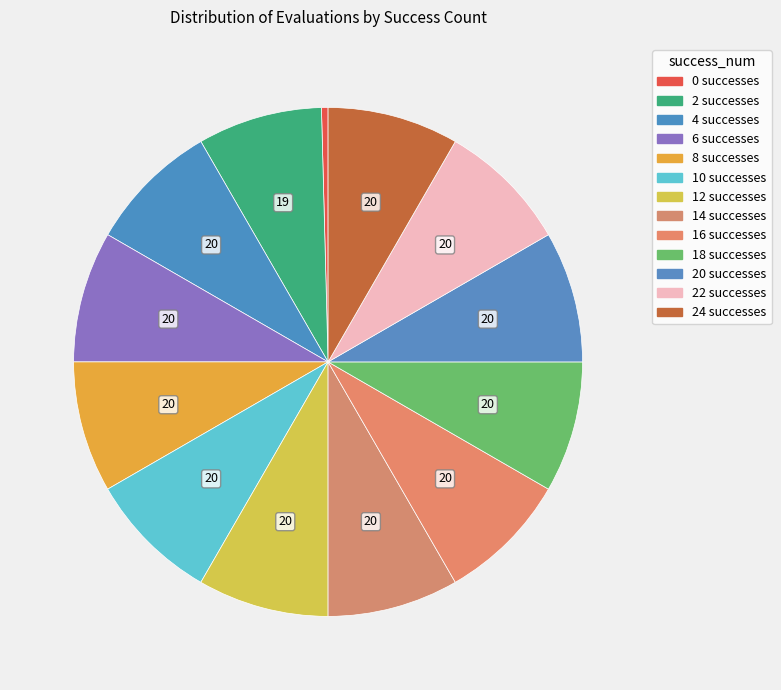

Rank the categories by value from highest to lowest.

success_num_4, success_num_6, success_num_8, success_num_10, success_num_12, success_num_14, success_num_16, success_num_18, success_num_20, success_num_22, success_num_24, success_num_2, success_num_0